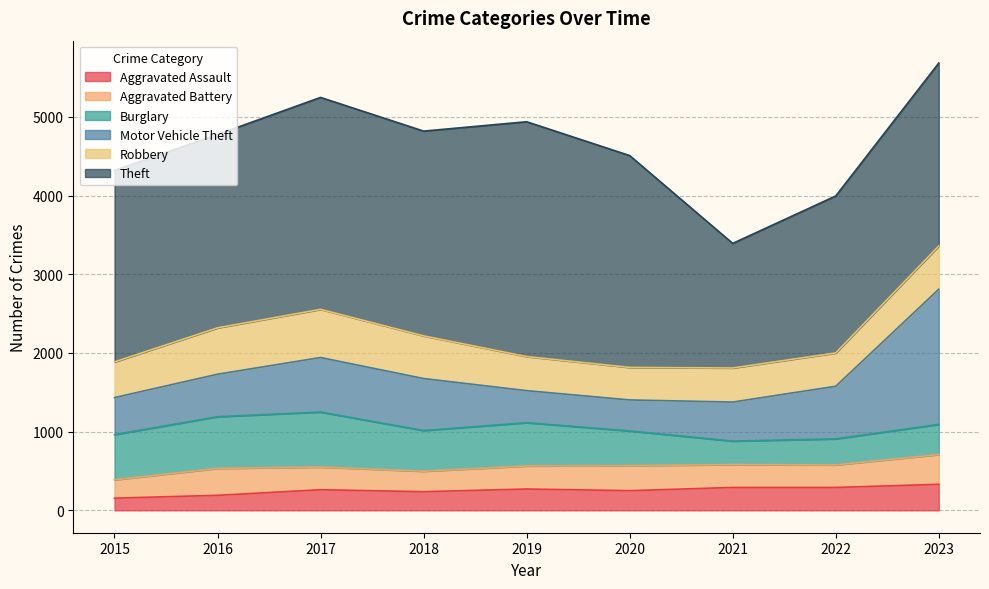

How many values in the Burglary series exceed 517?

4